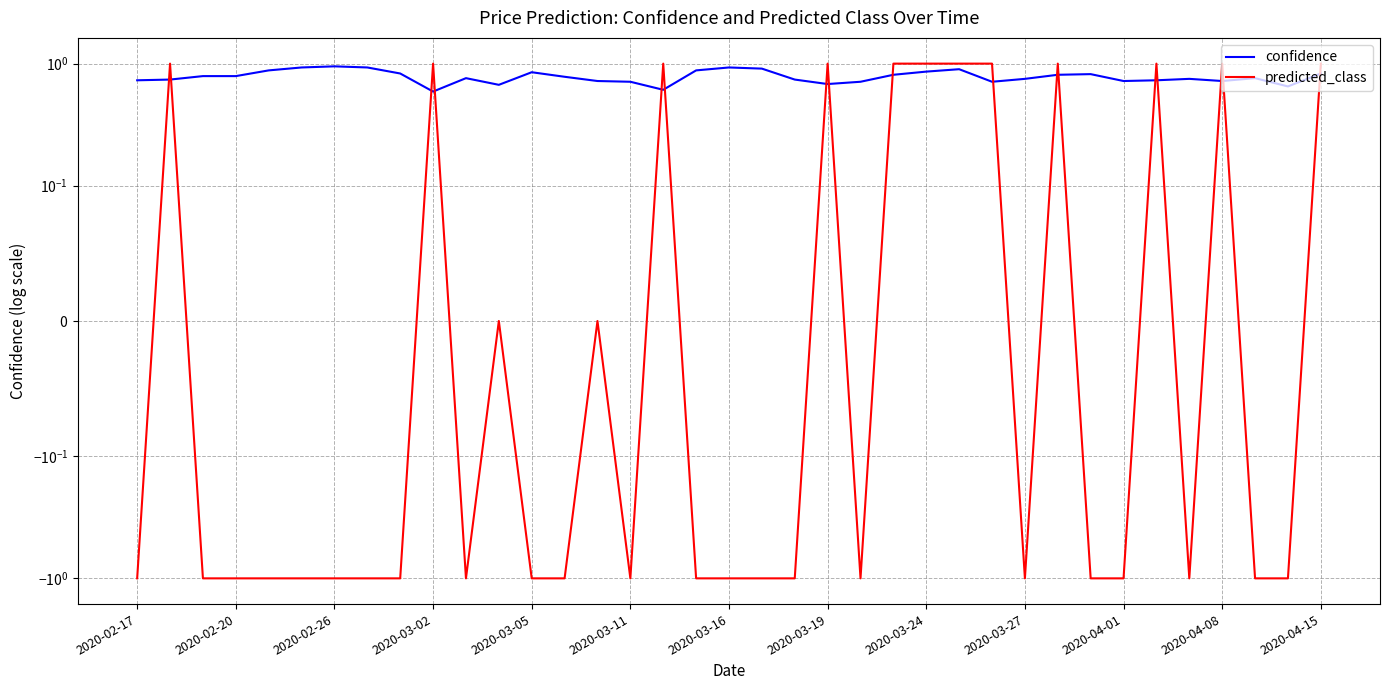

What is the value of the predicted_class point at the 2nd from the left?

1.0